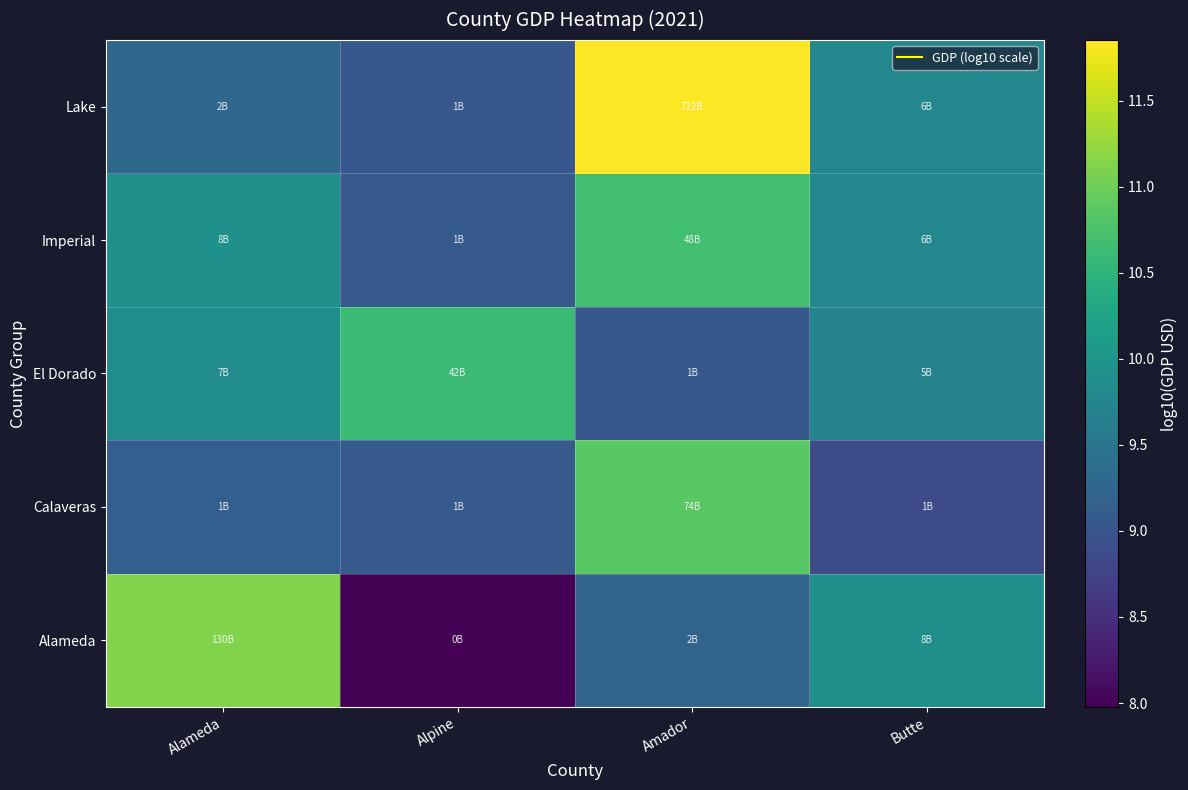

Which has a higher value, Butte or Amador?

Butte